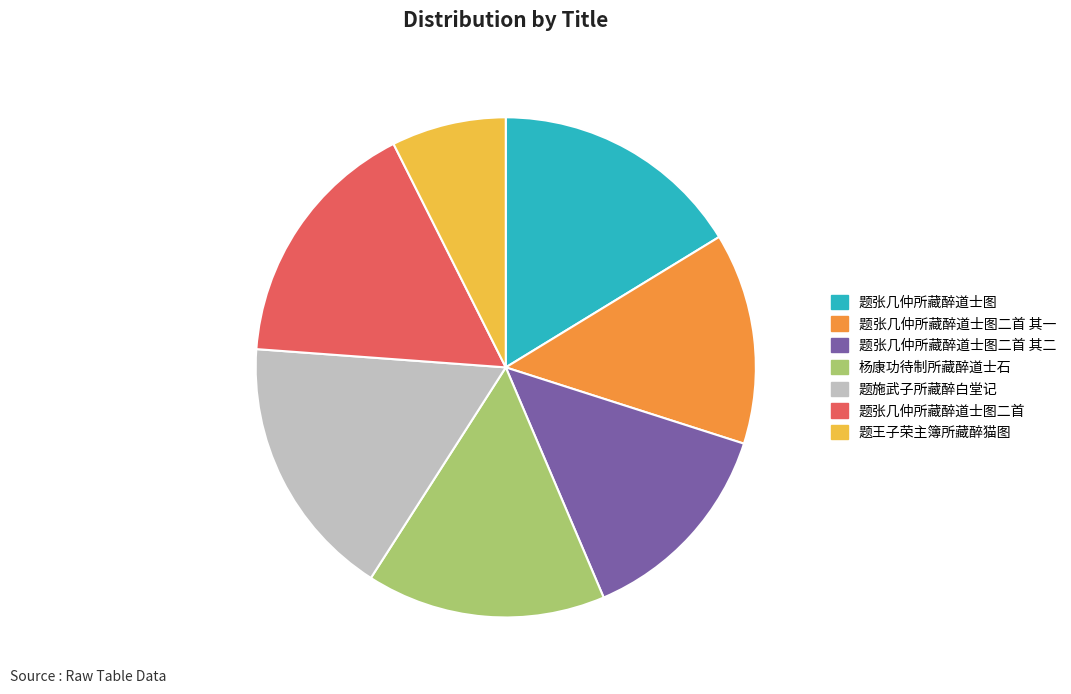

Between 题张几仲所藏醉道士图二首 and 杨康功待制所藏醉道士石, which is larger?

题张几仲所藏醉道士图二首